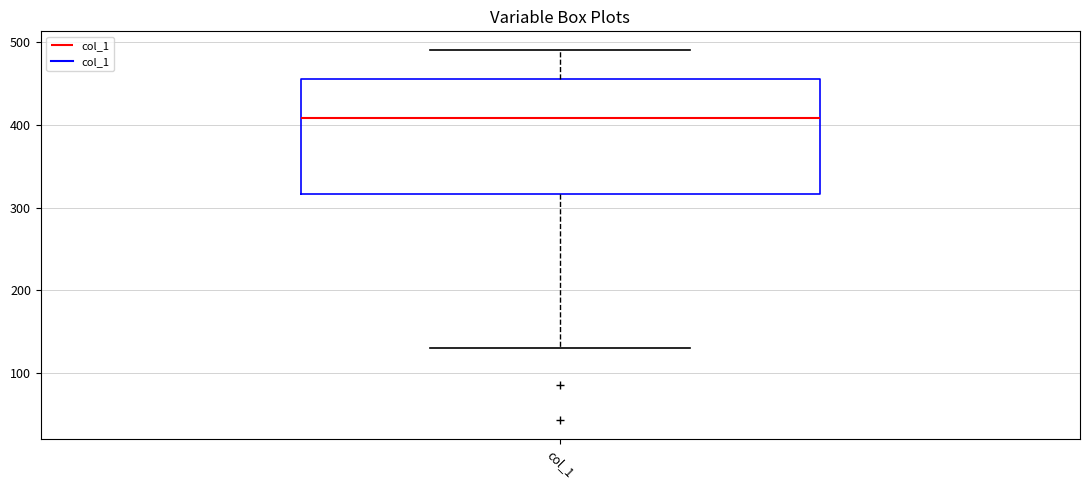

Where is the lower edge of the box for col_1 on the y-axis? The values are not printed on the chart, so give them approximately, as read against the axis.

320